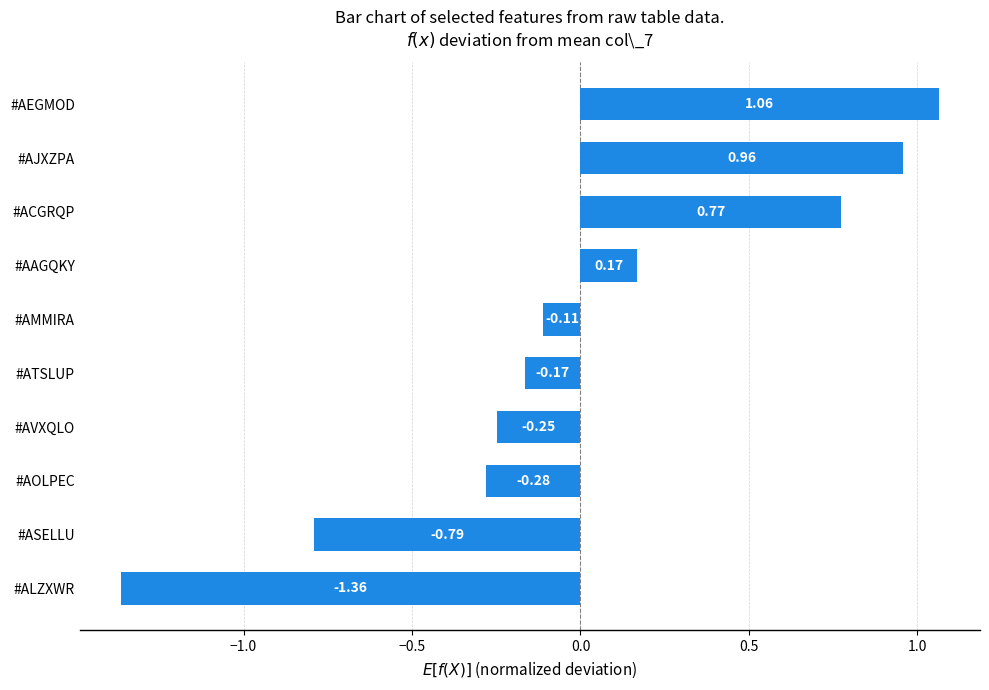

Are the bars grouped side by side (vs. stacked)?

No